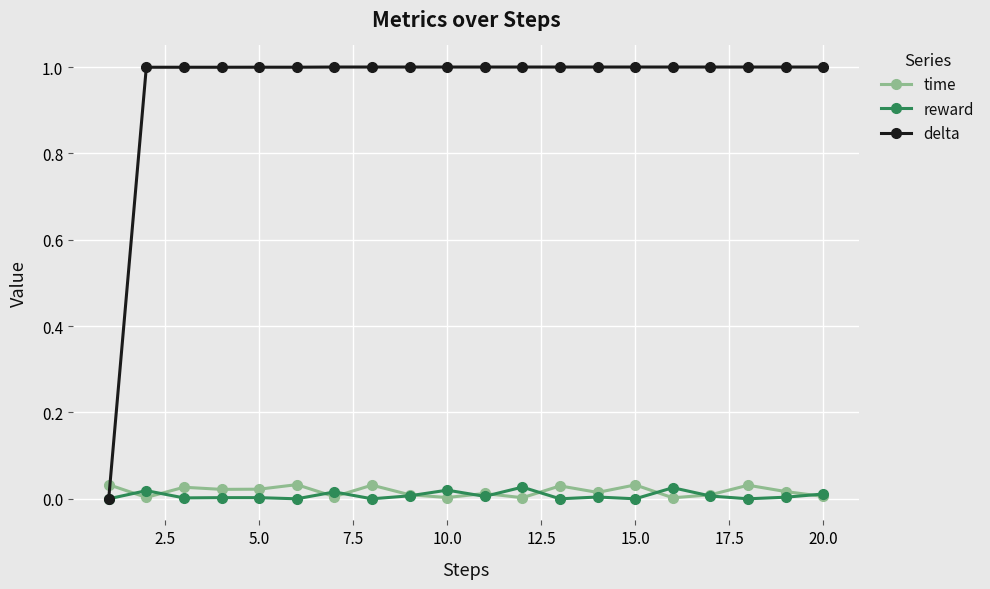

What is the maximum value shown in the chart?

1.0